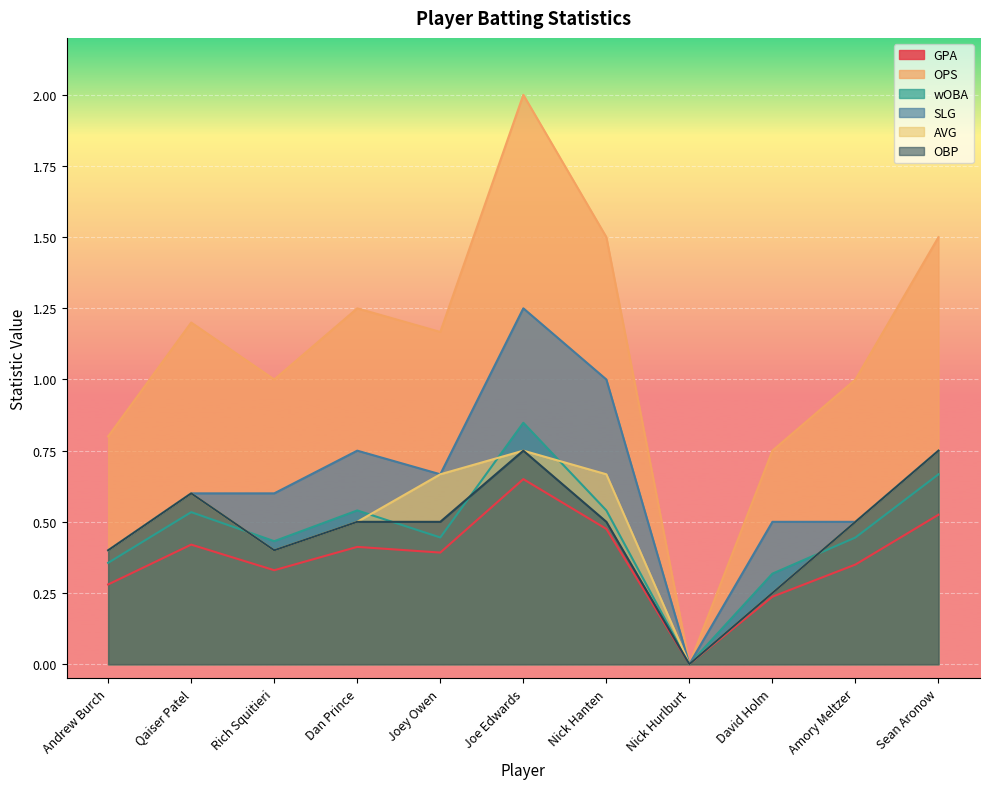

Is it true that OBP equals 0.8 at Nick Hanten?

False